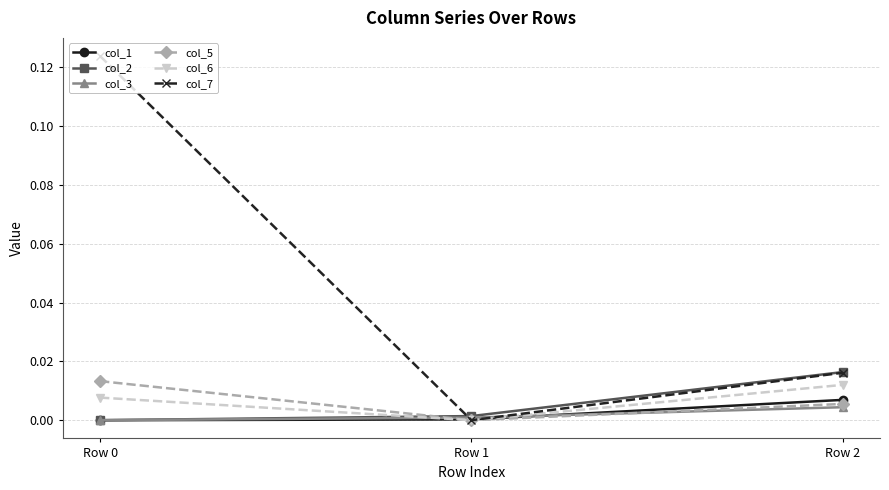

Which series has the largest total across all categories?

col_7